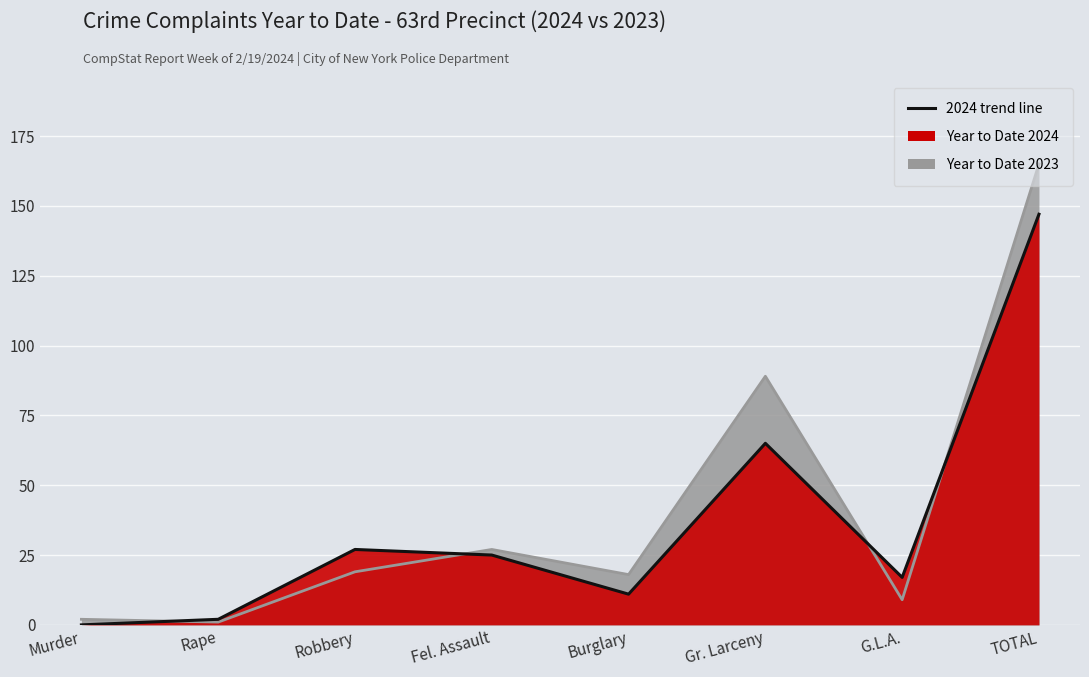

What are all the series names shown in the legend?

Year to Date 2024, Year to Date 2023